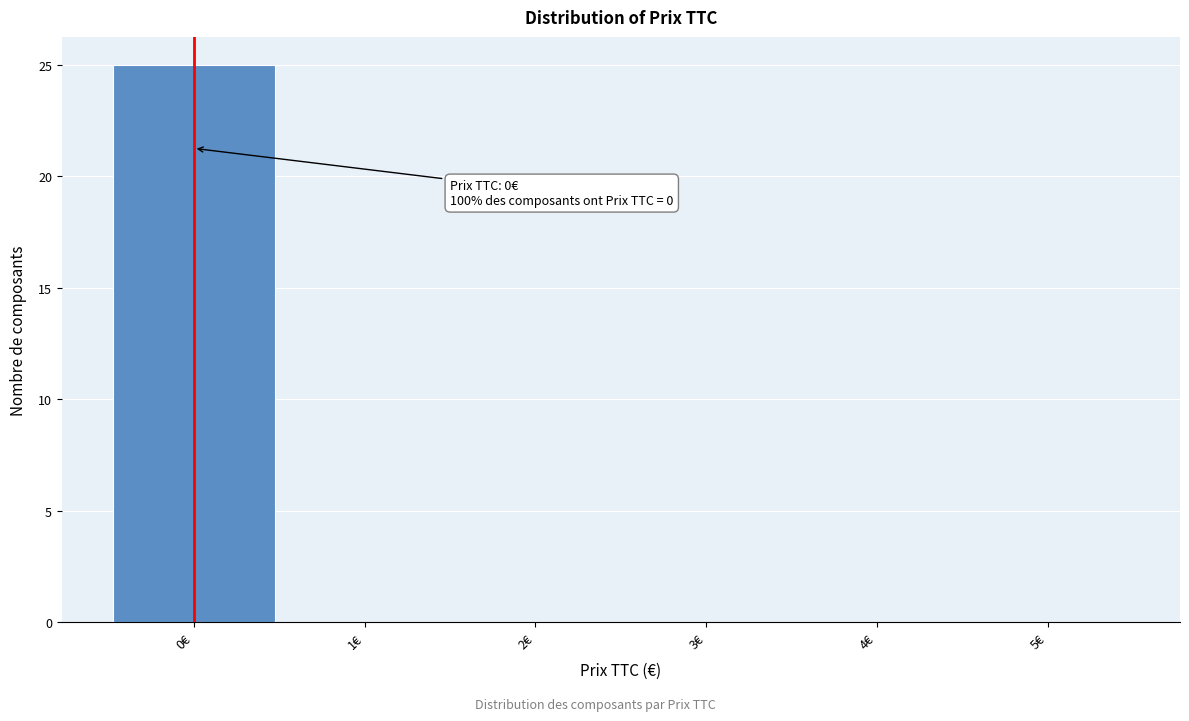

Which range on the x-axis has the tallest bar?

-0.5 to 0.5